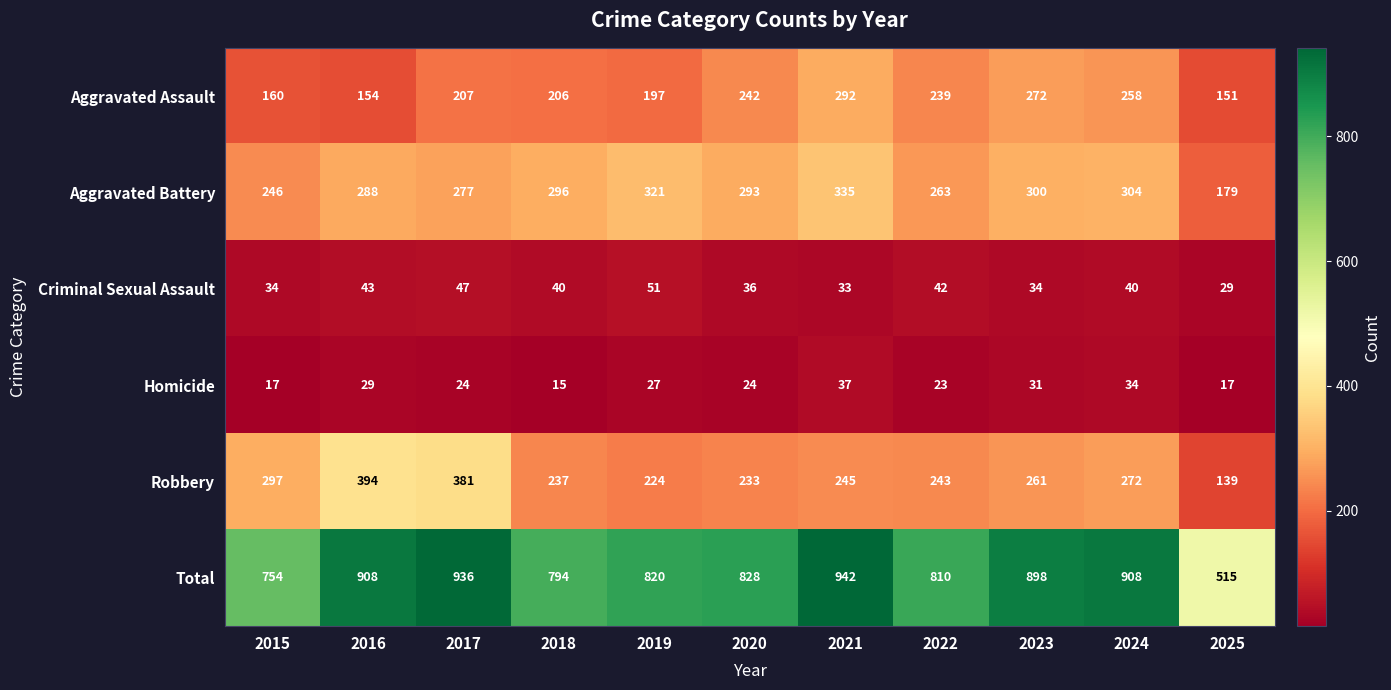

Count the number of data series in this chart.

6